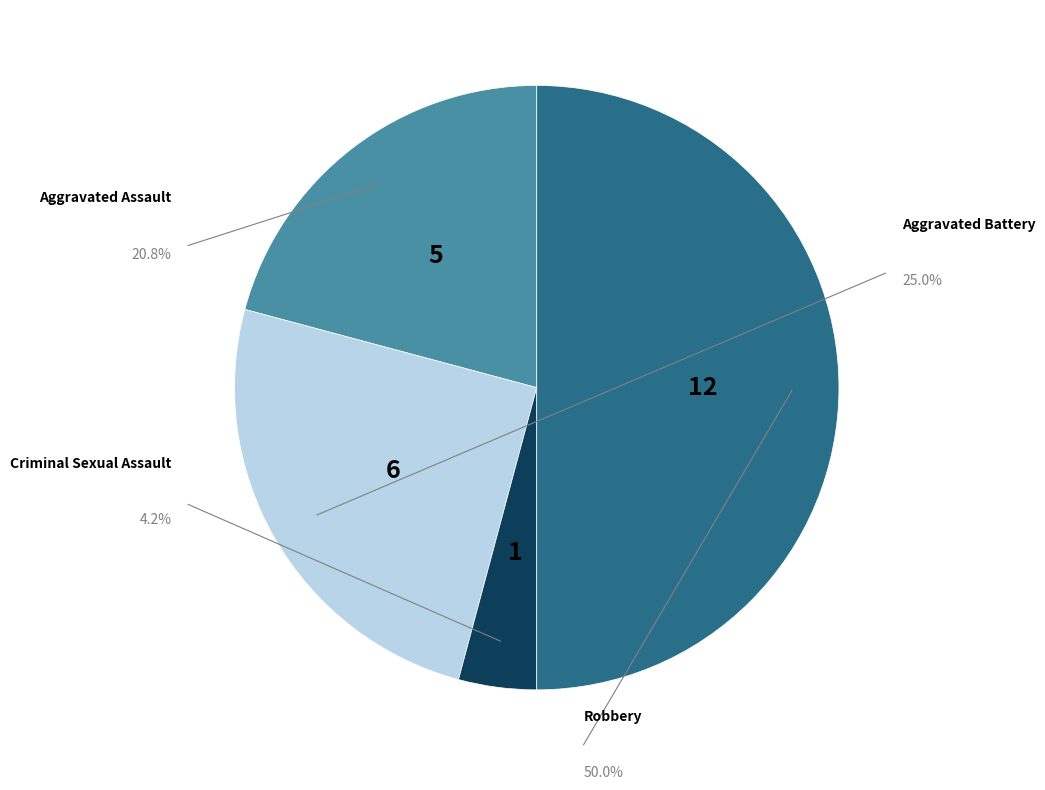

Approximately how many times larger is the value at Aggravated Assault compared to Robbery?

0.4